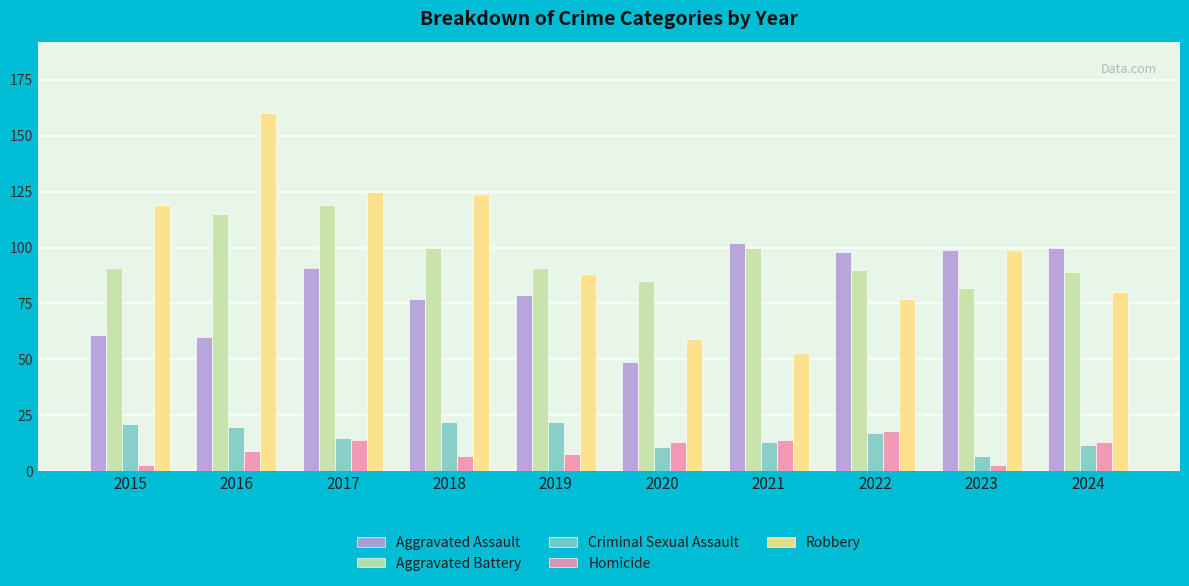

Between 2021 and 2023, which series saw the biggest shift?

Robbery